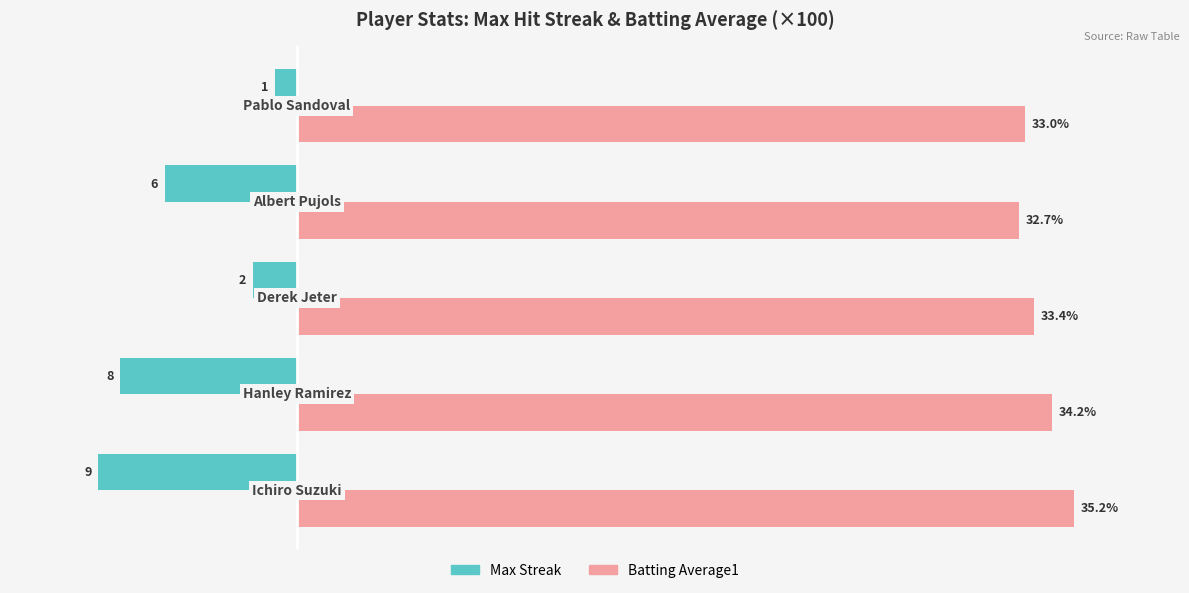

Which series has the largest total across all categories?

Batting Average1